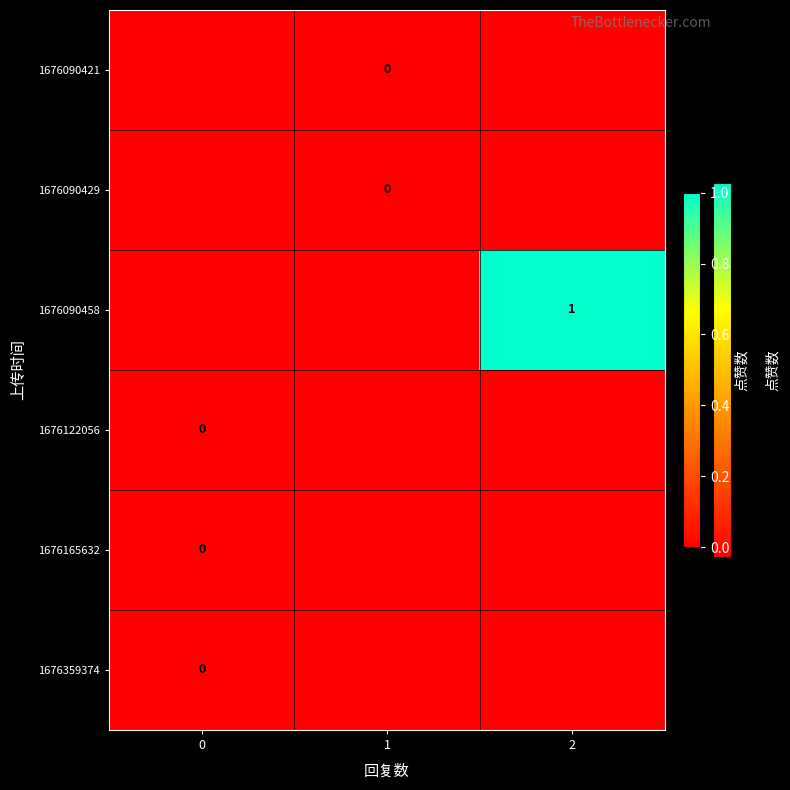

List the series in order of their peak value, highest first.

1676090458, 1676090421, 1676090429, 1676122056, 1676165632, 1676359374